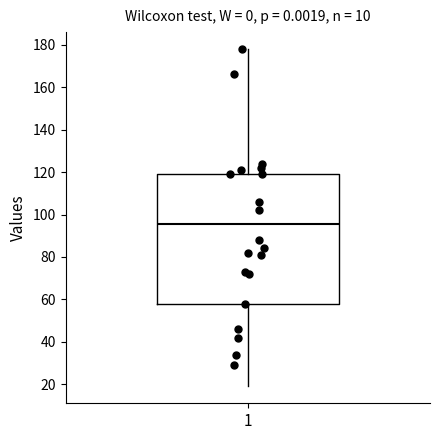

Transcribe this box plot: give where the median line is, the range the box spans, and where the two whiskers end, as read against the y-axis. The values are not printed on the chart, so give them approximately, as read against the axis.

median 96, box 58 to 120, whiskers 20 to 178